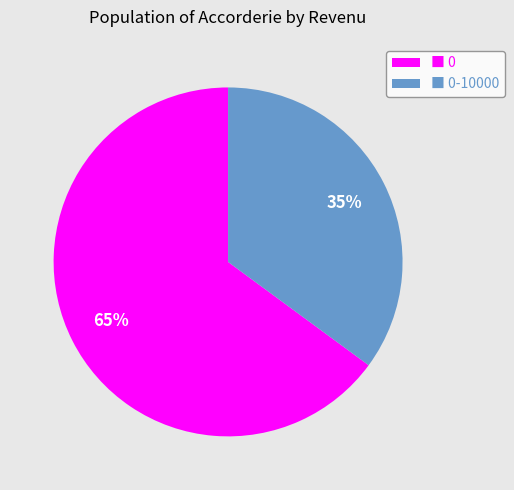

Do ■ 0 and ■ 0-10000 together represent more than half of the pie?

Yes